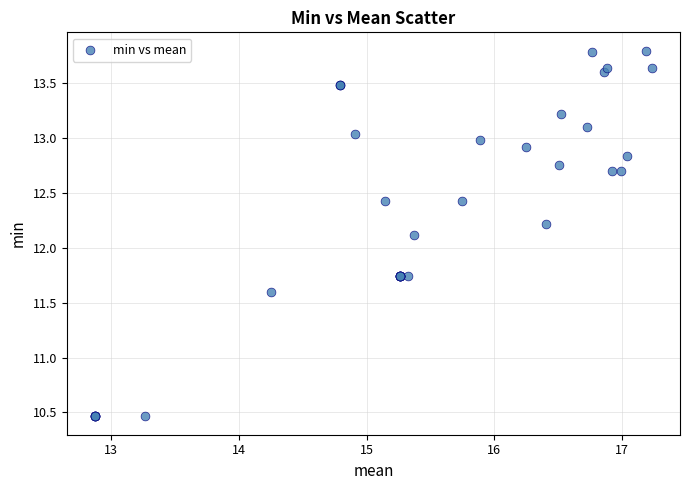

What Y value in the scatter plot is closest to 12?

12.1